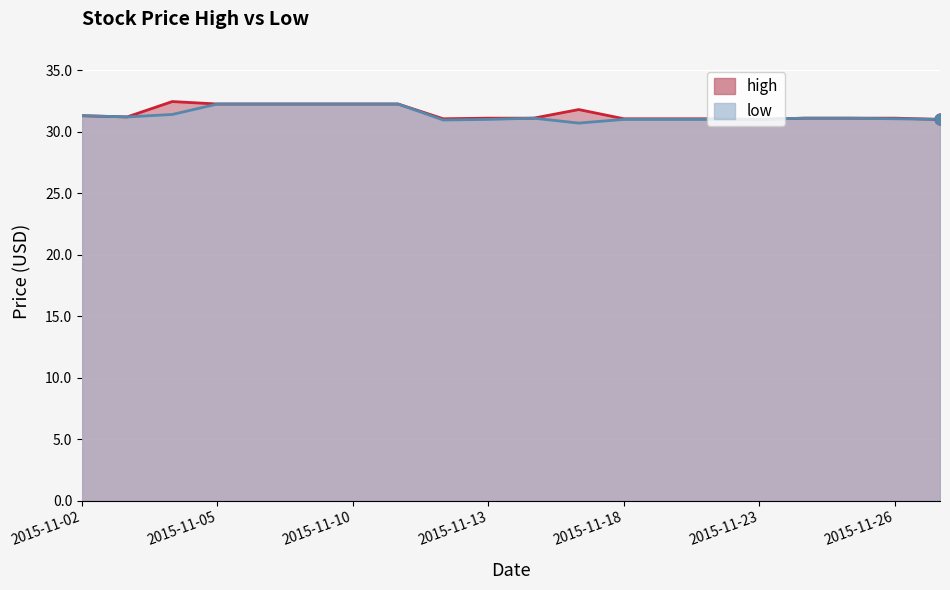

What is the total value across all series at 2015-11-16?

62.2